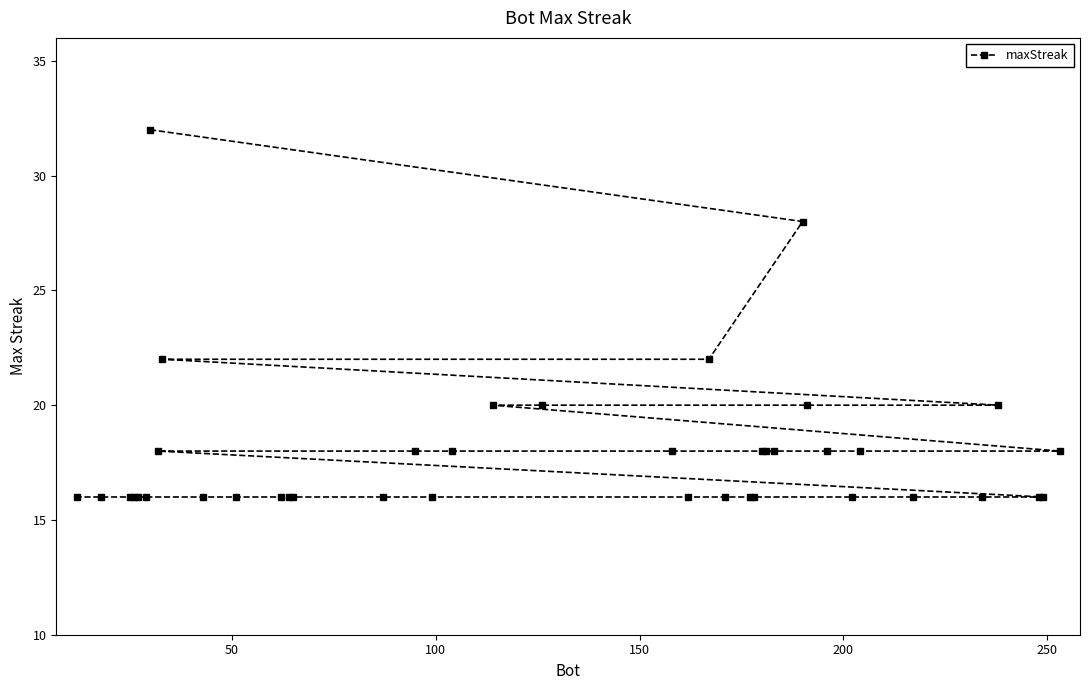

What is the difference between the maximum and minimum values?

16